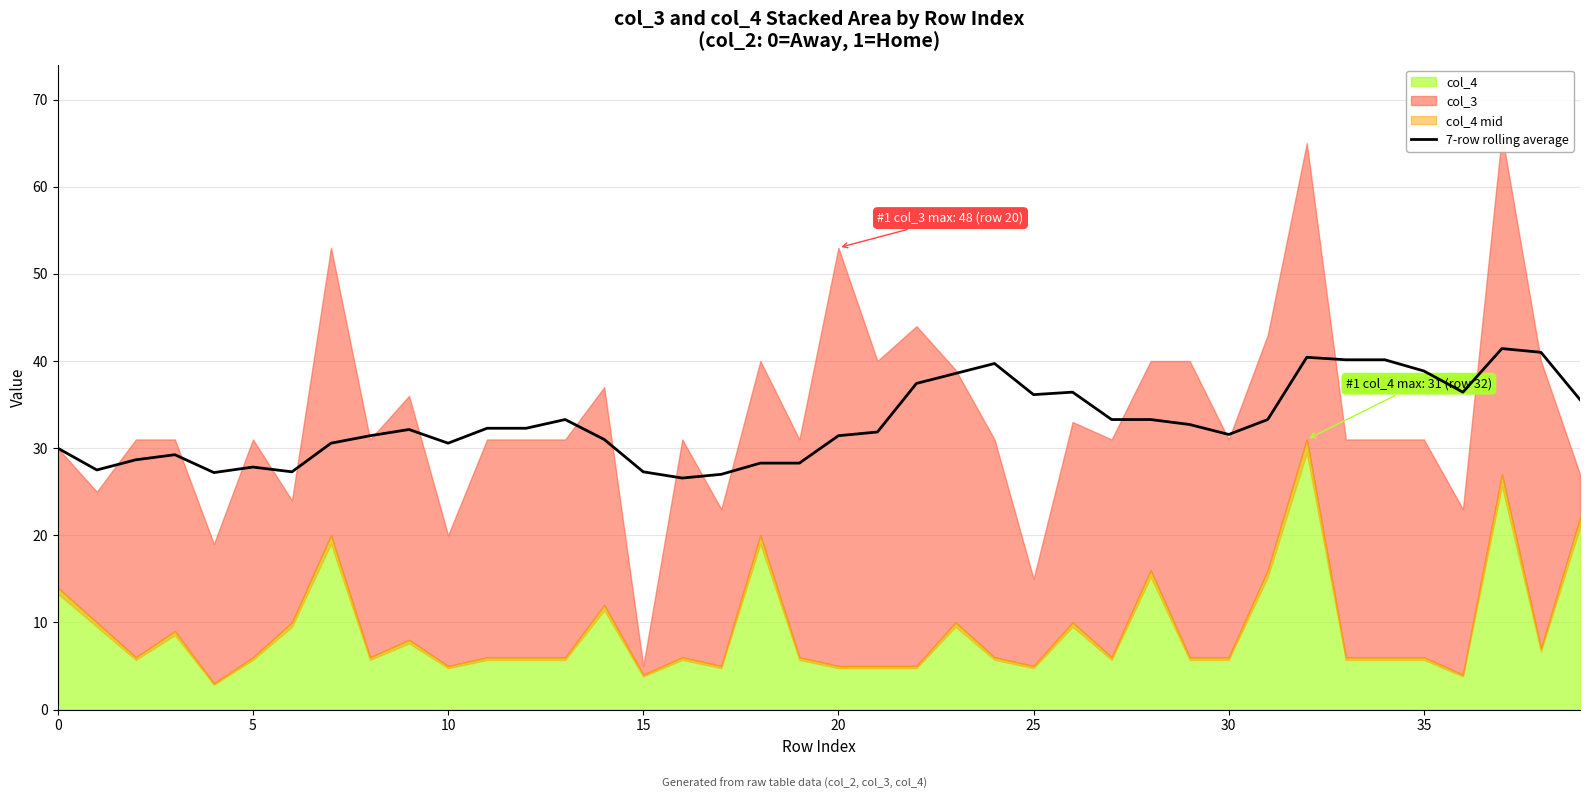

What is the value of the 29th point from the left?

33.3